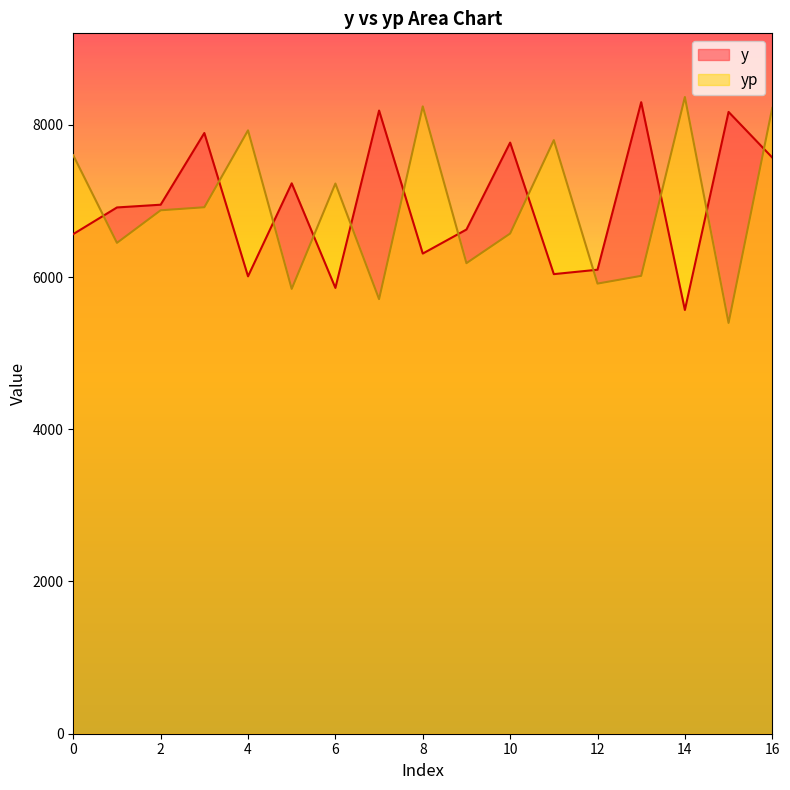

Rank the categories by yp value from lowest to highest.

15, 7, 5, 12, 13, 9, 1, 10, 2, 3, 6, 0, 11, 4, 16, 8, 14